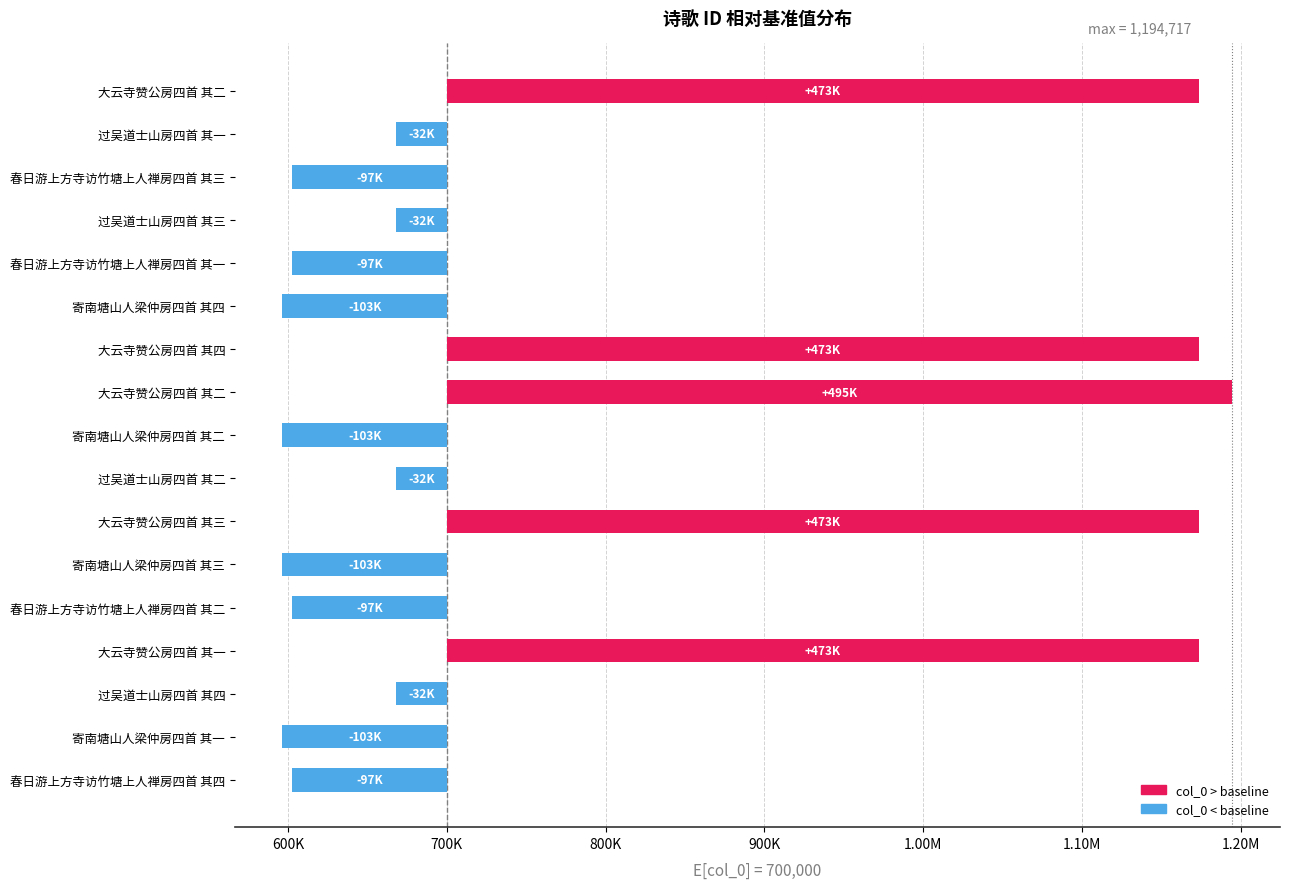

List the labels in order of value, largest first.

大云寺赞公房四首 其二, 大云寺赞公房四首 其四, 大云寺赞公房四首 其三, 大云寺赞公房四首 其二, 大云寺赞公房四首 其一, 过吴道士山房四首 其四, 过吴道士山房四首 其三, 过吴道士山房四首 其二, 过吴道士山房四首 其一, 春日游上方寺访竹塘上人禅房四首 其四, 春日游上方寺访竹塘上人禅房四首 其三, 春日游上方寺访竹塘上人禅房四首 其二, 春日游上方寺访竹塘上人禅房四首 其一, 寄南塘山人梁仲房四首 其四, 寄南塘山人梁仲房四首 其三, 寄南塘山人梁仲房四首 其二, 寄南塘山人梁仲房四首 其一